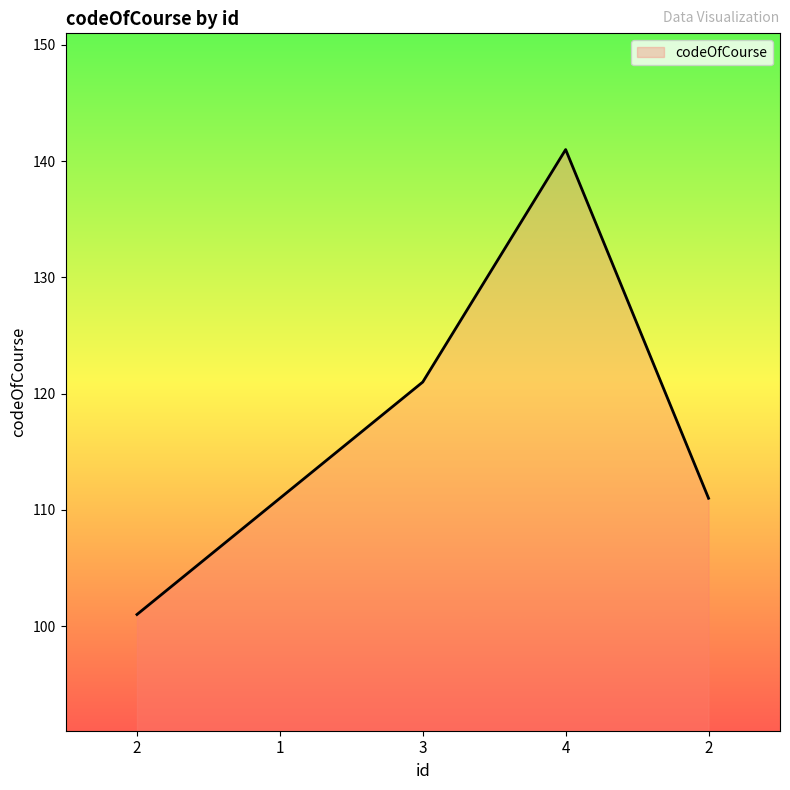

Which category has the highest value across all series?

4